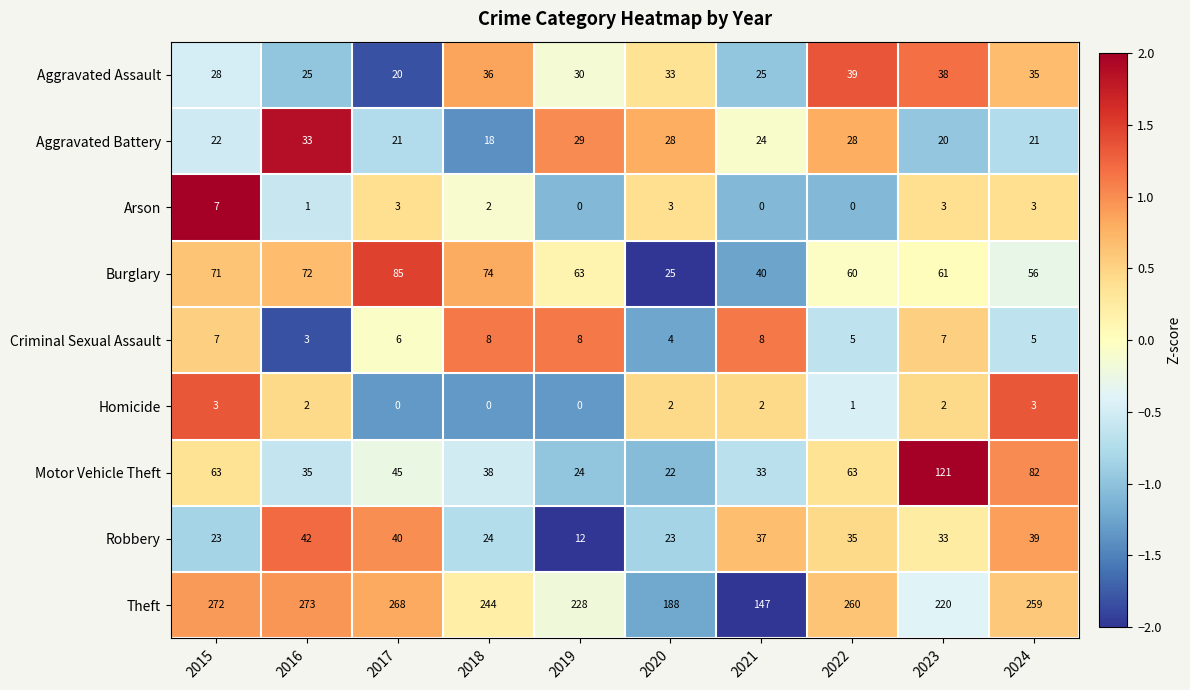

At which label does Robbery reach its minimum?

2019